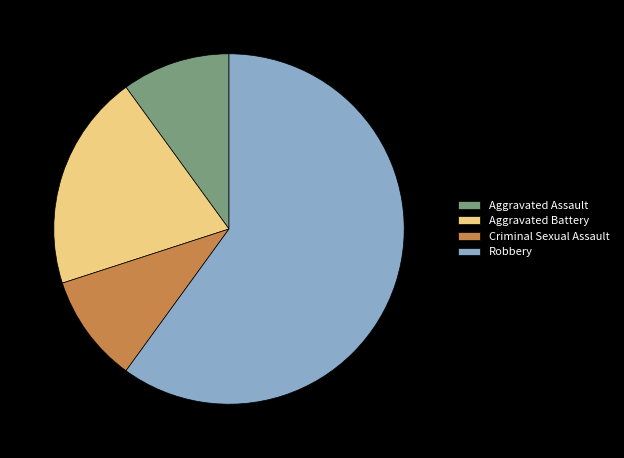

What is the majority slice?

Robbery